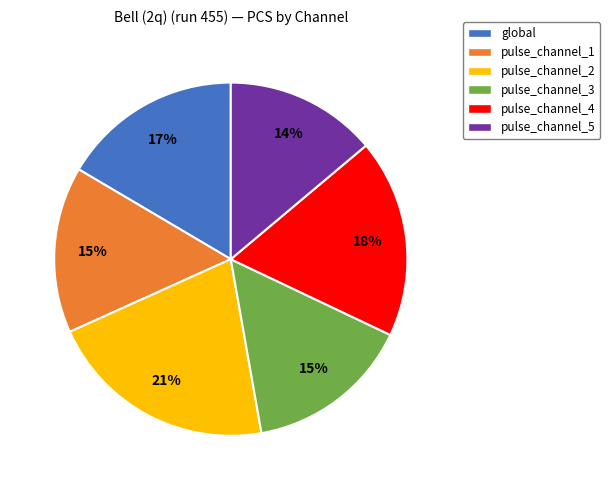

Does pulse_channel_2 represent more than half of the total?

No